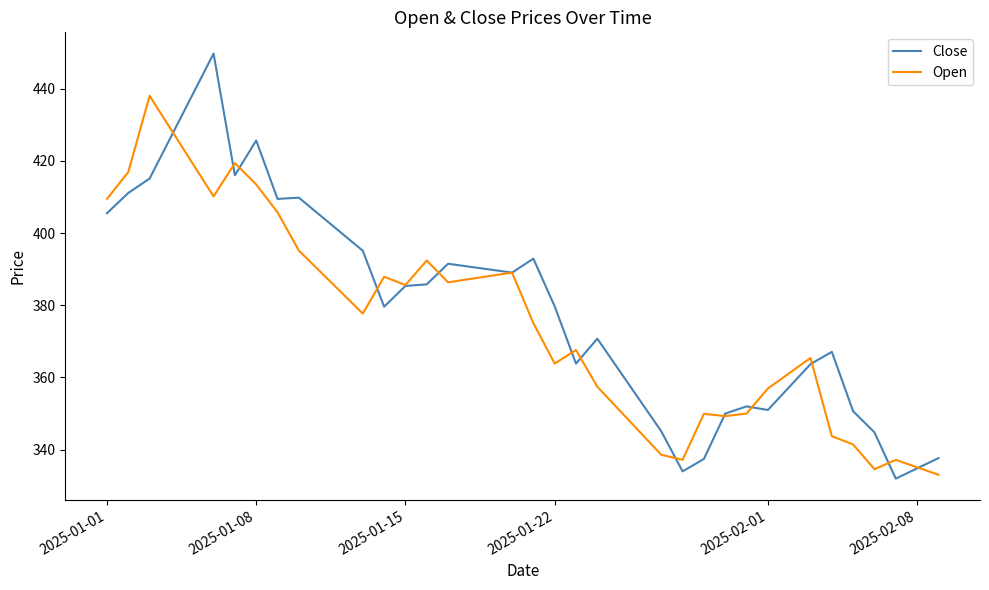

List the series in order of their peak value, highest first.

Close, Open